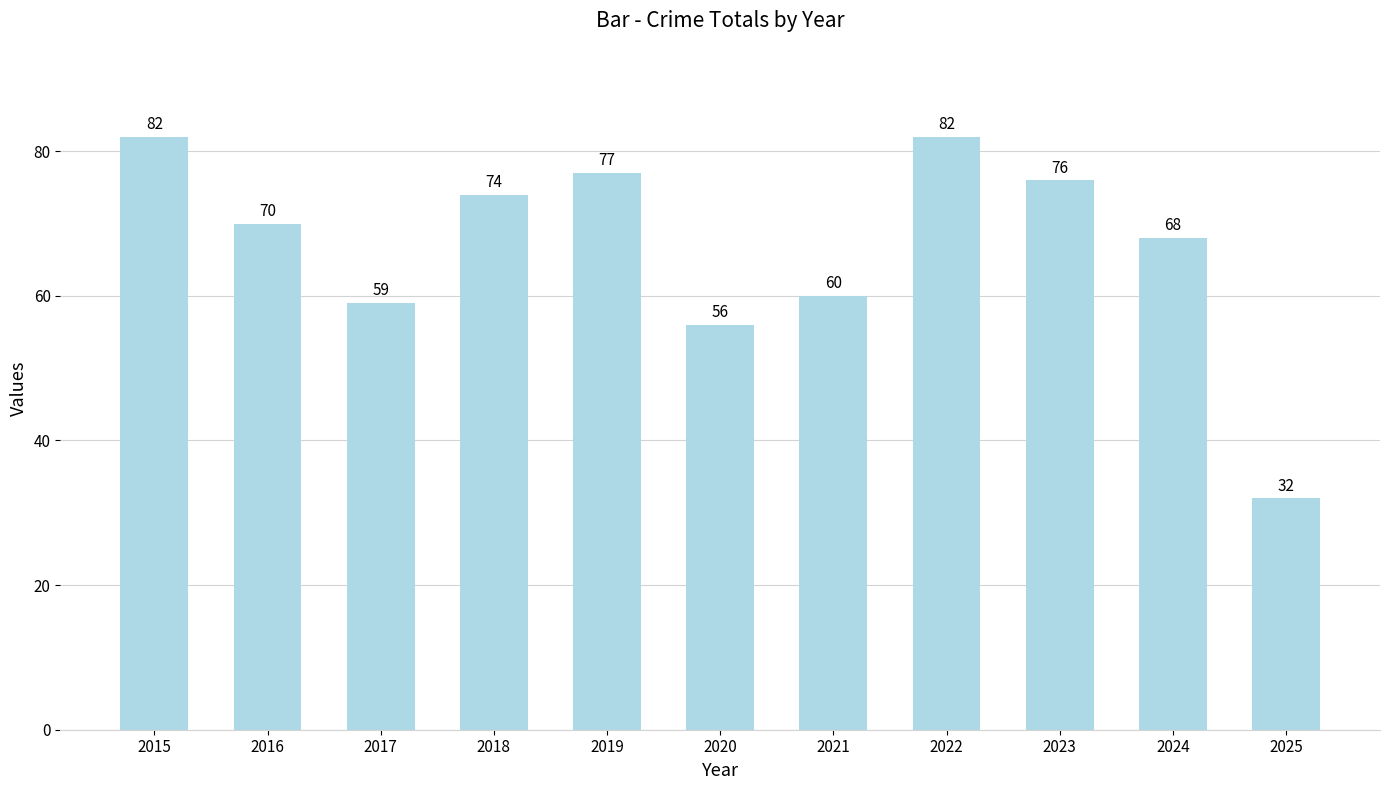

What is the difference between the maximum and minimum values?

50